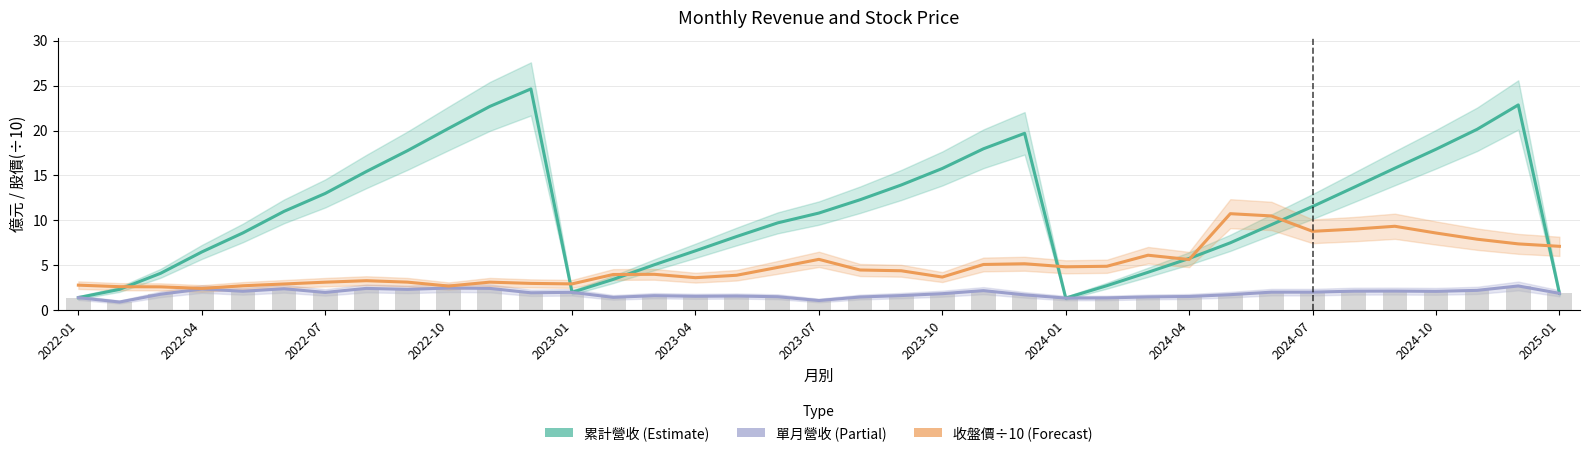

Are the bars horizontal?

No